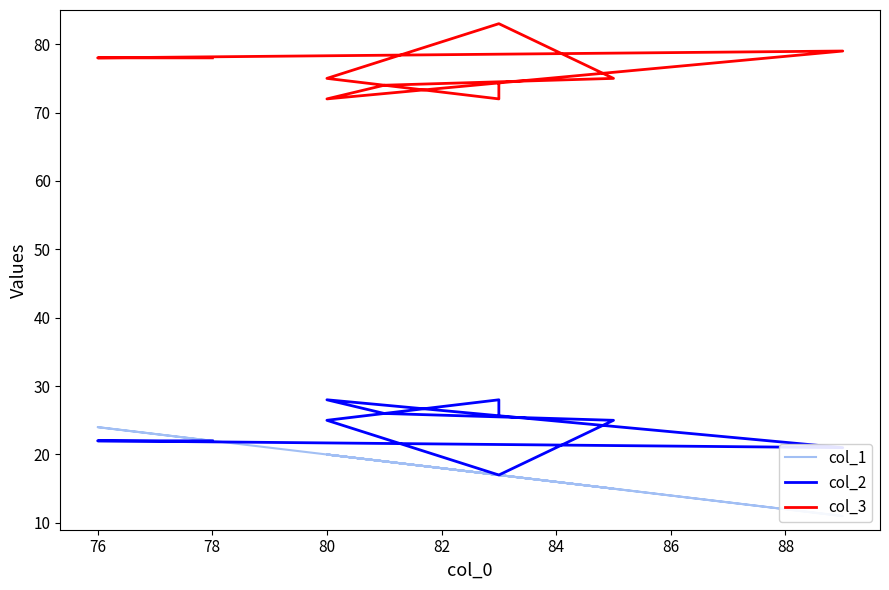

True or false: col_3 and col_2 intersect in this chart.

False